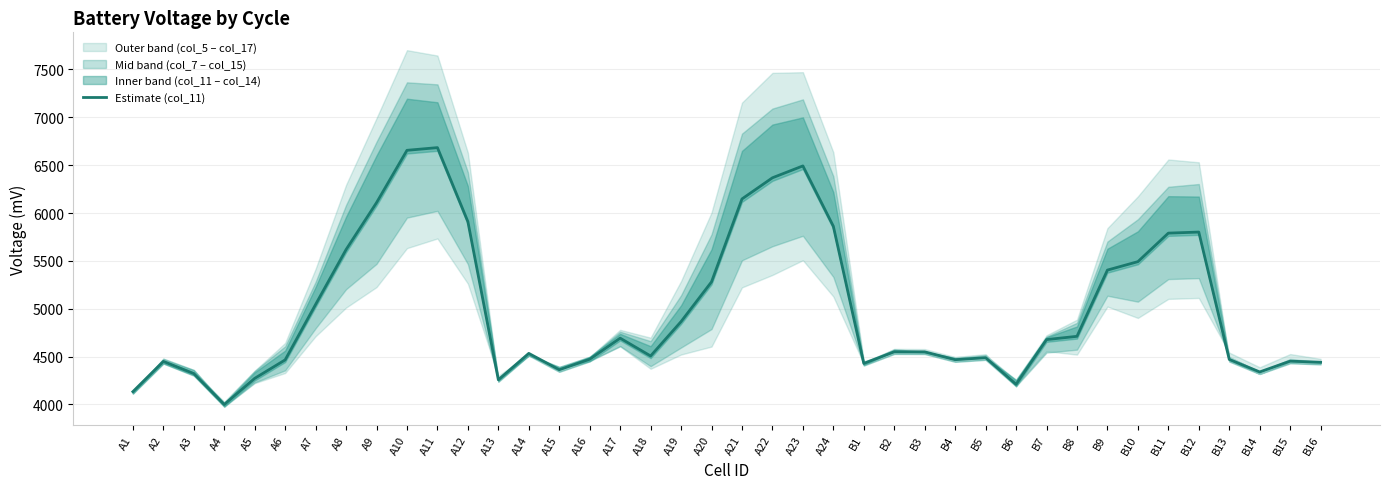

At which label is the value closest to 5341?

A20